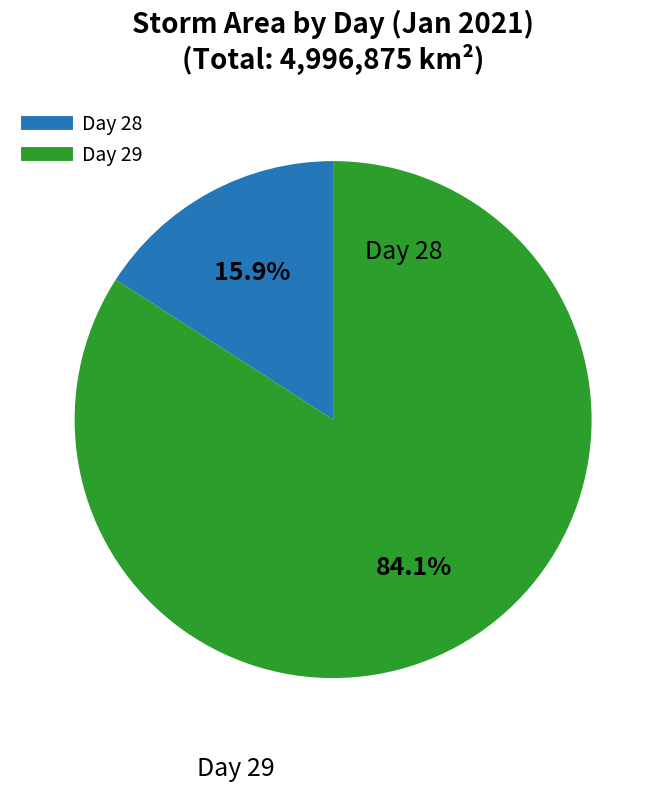

Does any single category account for the majority?

Yes